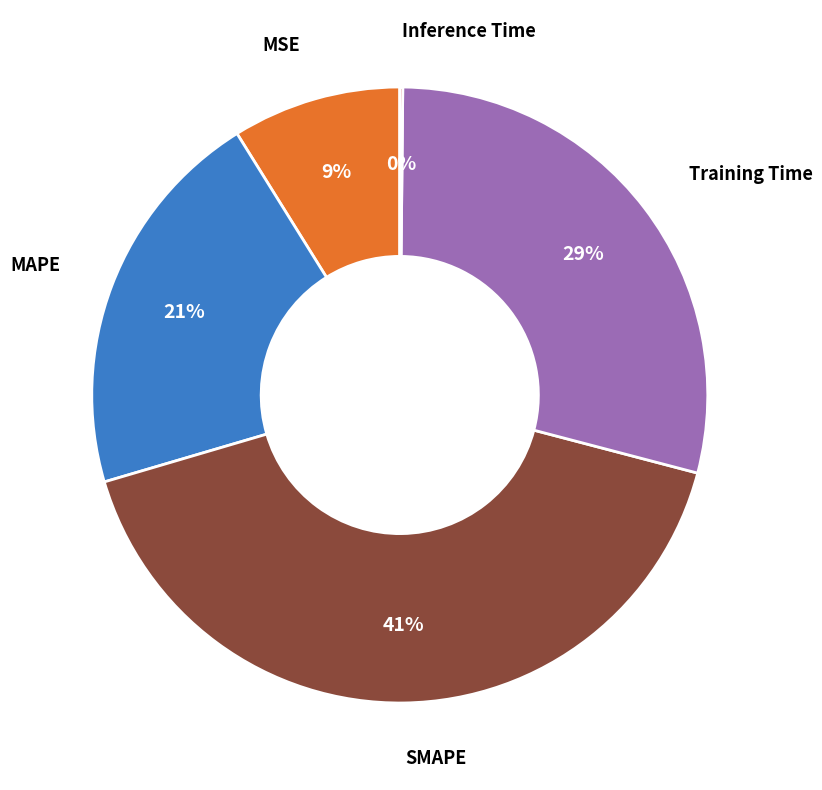

To the nearest percent, what is the difference between the largest and smallest slice percentages?

41%